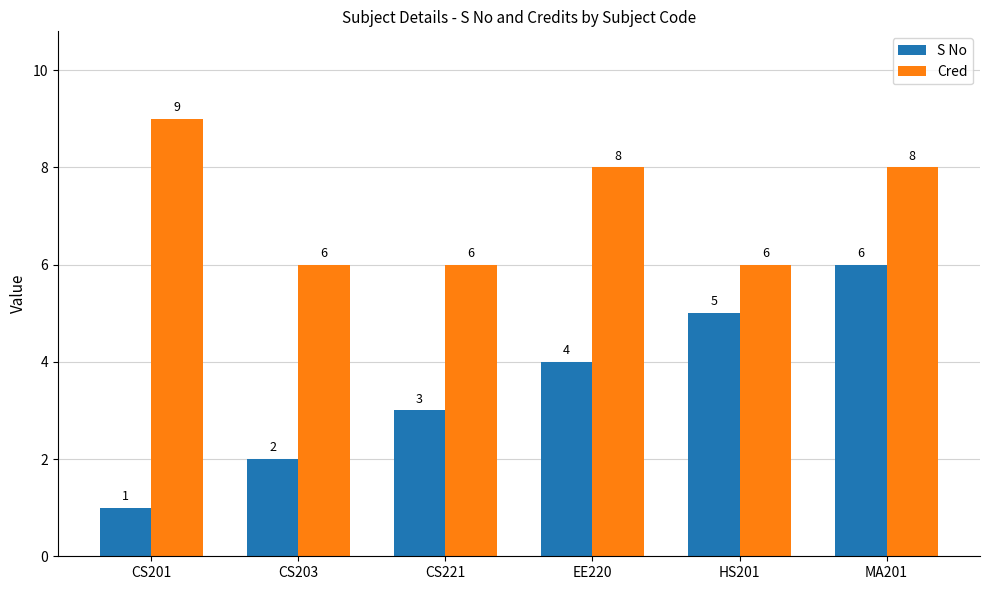

Which label corresponds to the smallest value in the chart?

CS201